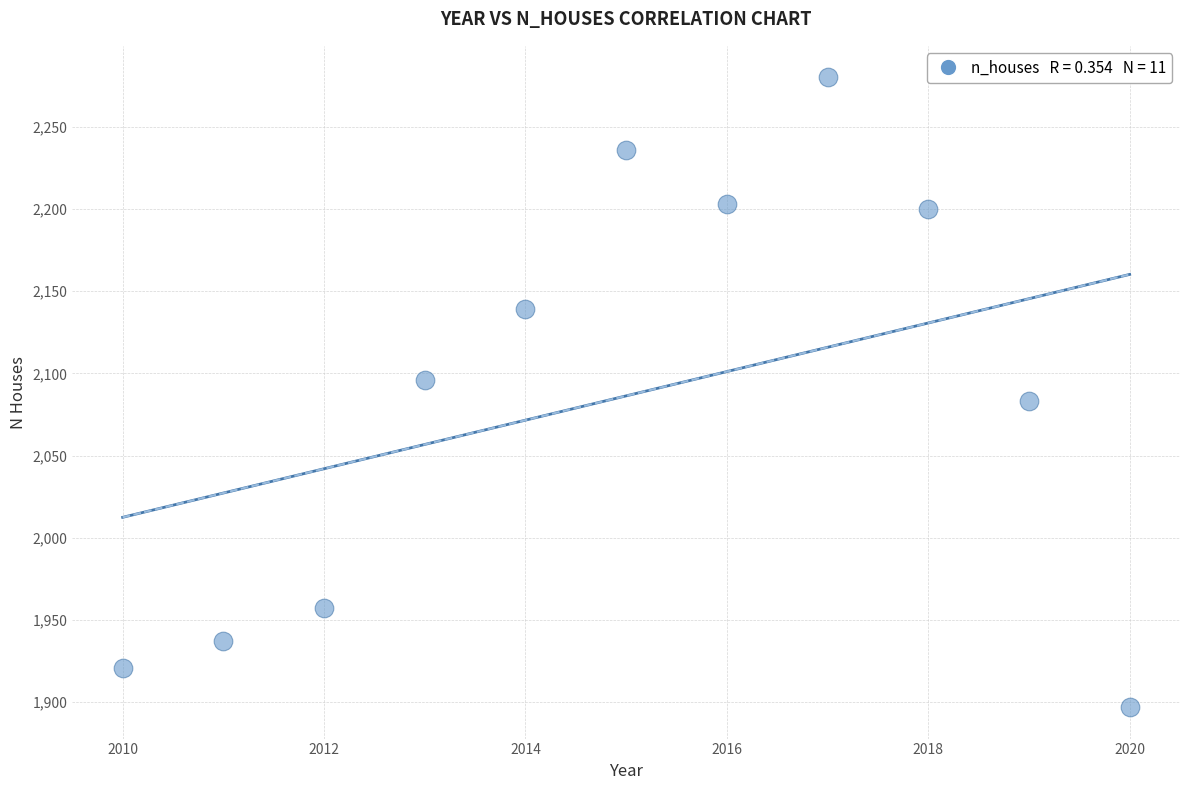

What is the range of Y values (max minus min)?

383